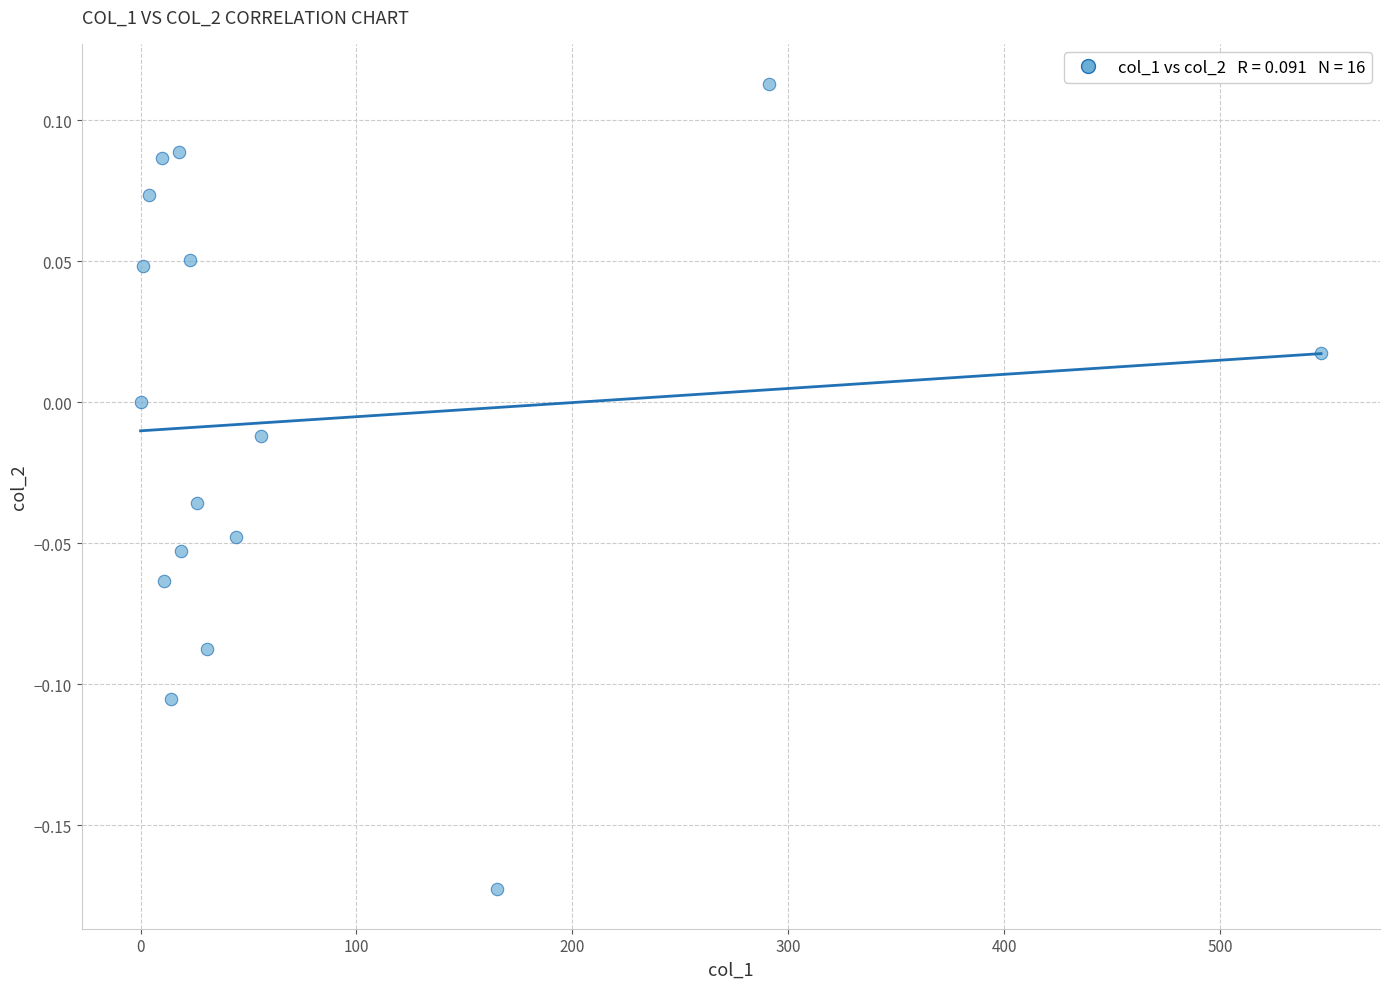

How many data points are displayed?

16